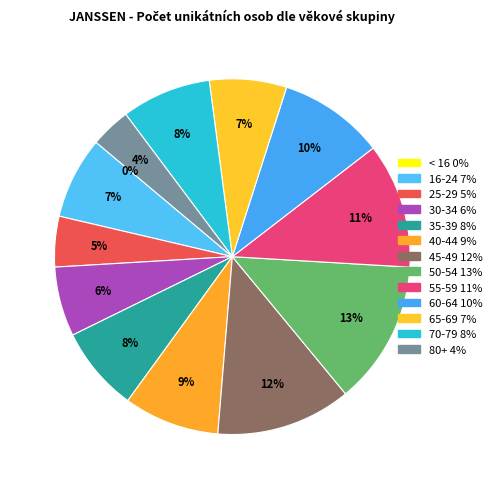

Does any single category account for the majority?

No